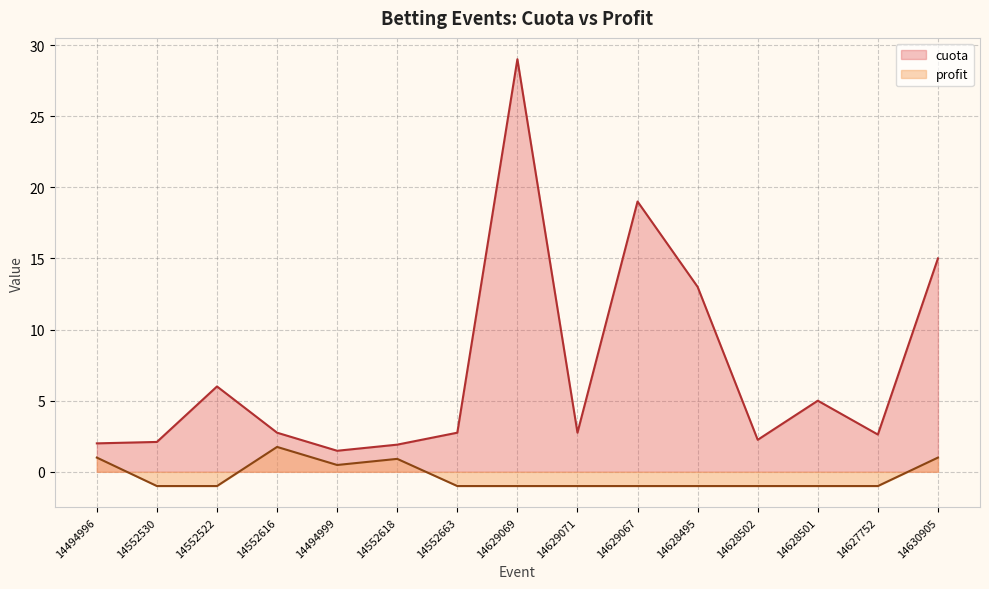

What is the sum of the profit values at 14627752 and 14629069?

-2.0